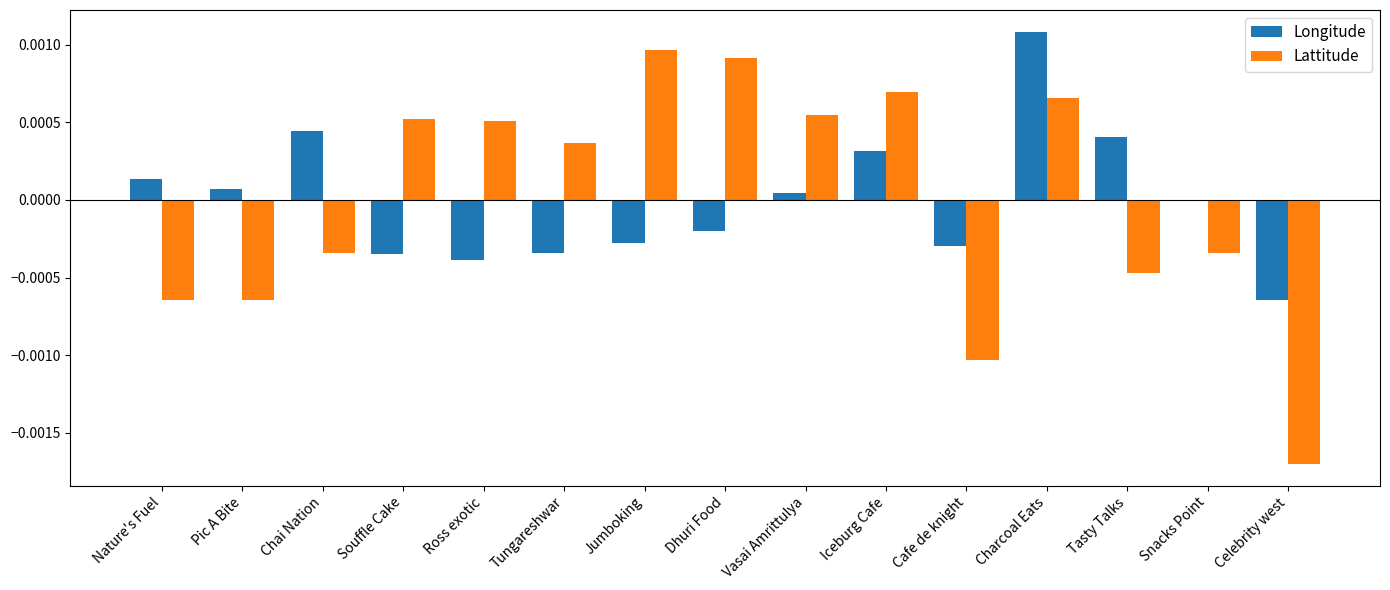

Which category has the highest value in the Longitude series?

Charcoal Eats